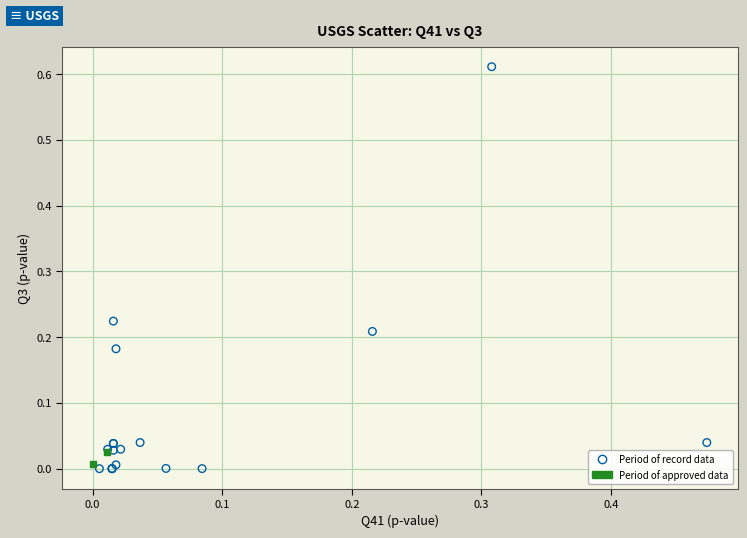

Which series reaches the maximum Y coordinate?

Period of record data